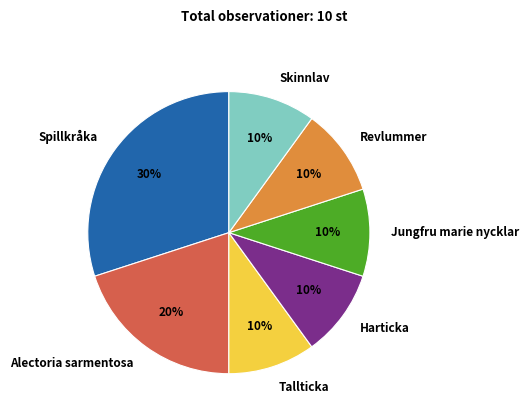

Approximately how many times larger is the value at Tallticka compared to Jungfru marie nycklar?

1.0